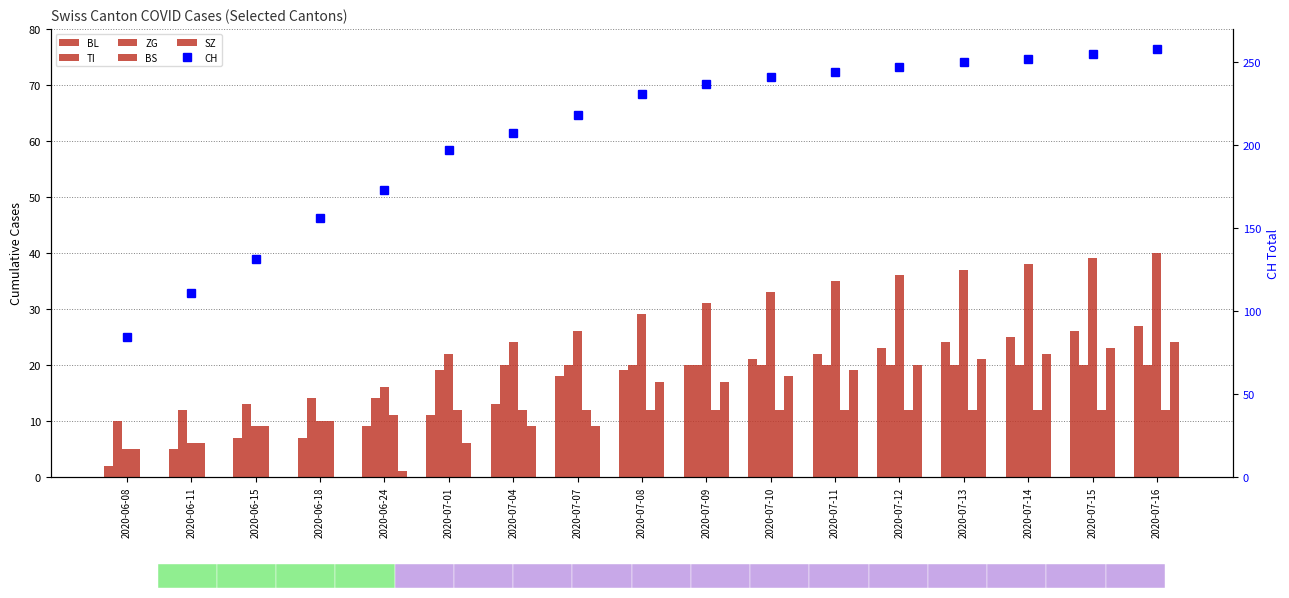

What position from the right is 2020-07-15?

2